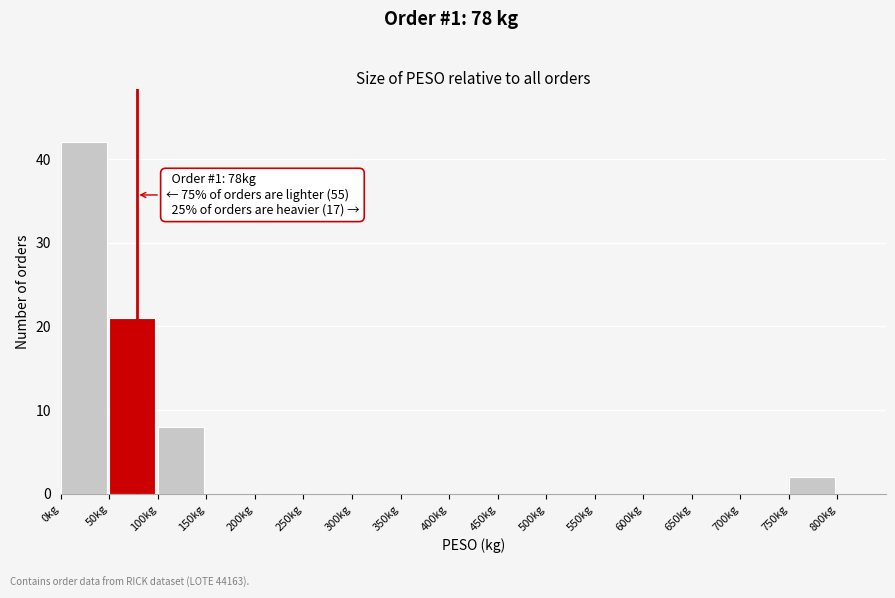

Which range on the x-axis has the tallest bar?

0 to 50